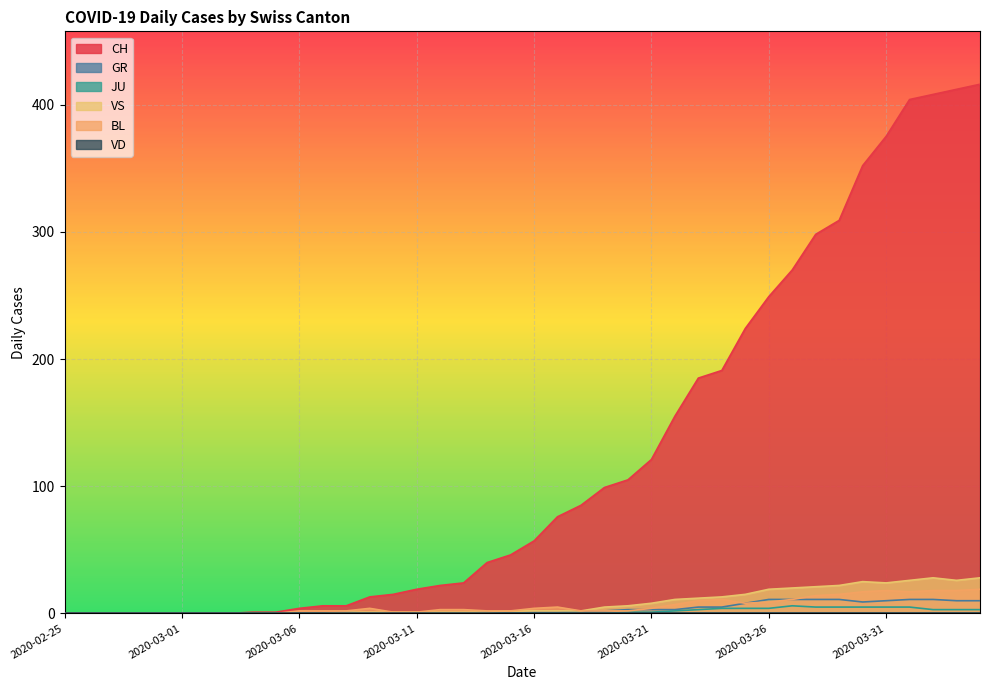

Which series has the largest range (max minus min)?

CH